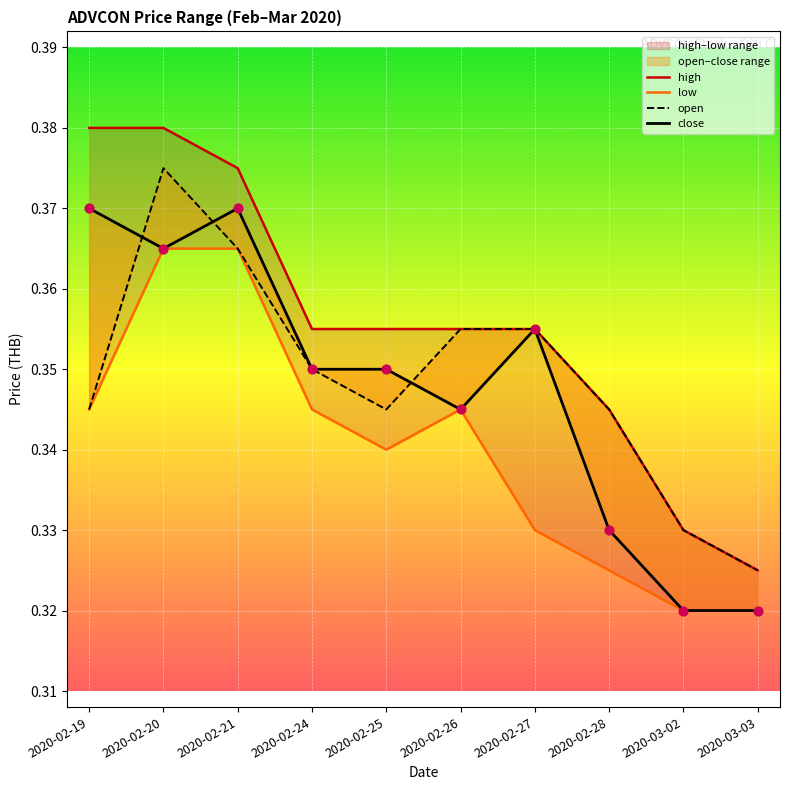

Which series has the largest Y range (max minus min)?

high